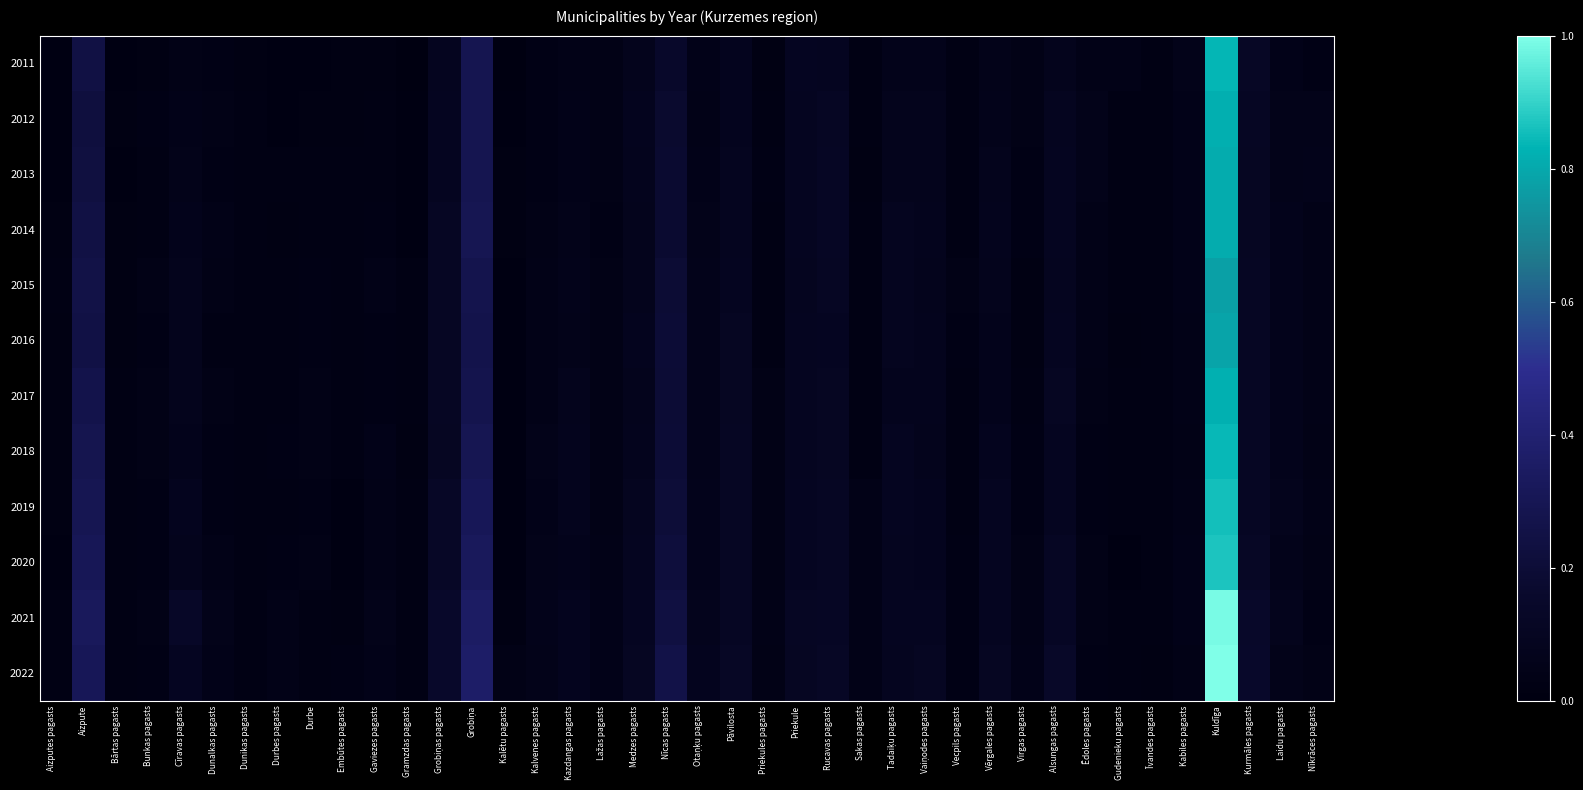

At which category is the sum across all series the highest?

Kuldīga